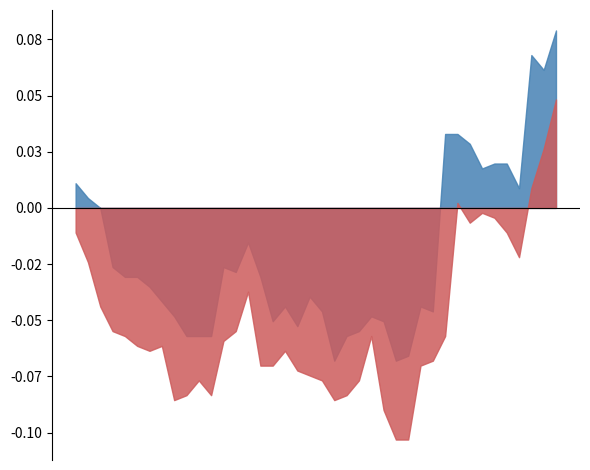

What are all the series names shown in the legend?

High, Low